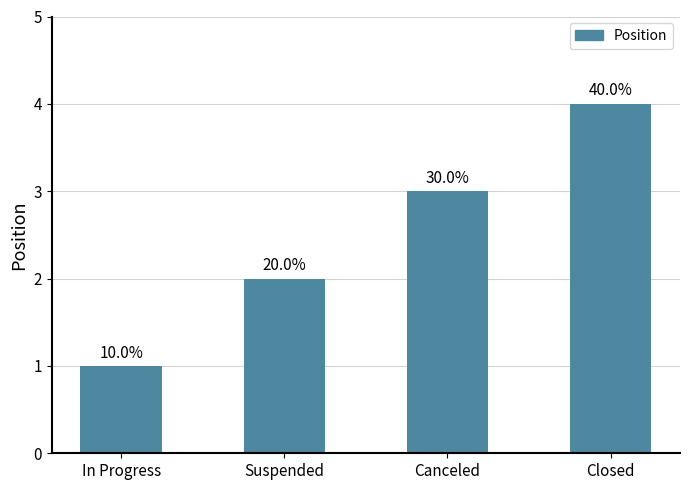

What is the difference between the values at Suspended and In Progress?

1